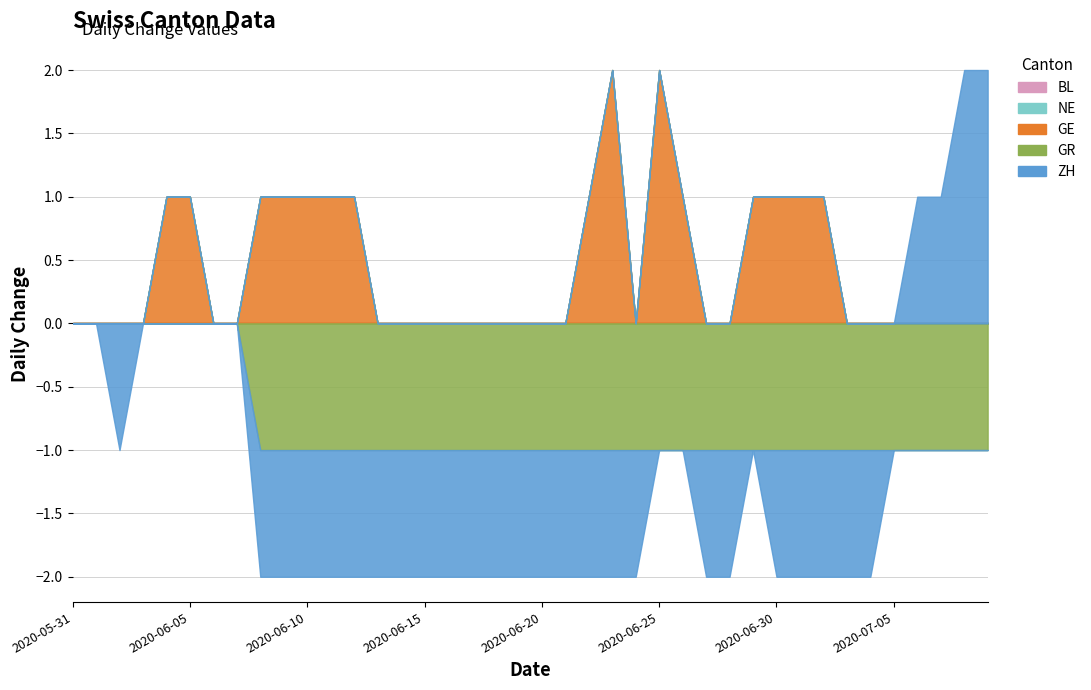

Which label corresponds to the smallest value in the chart?

2020-06-08